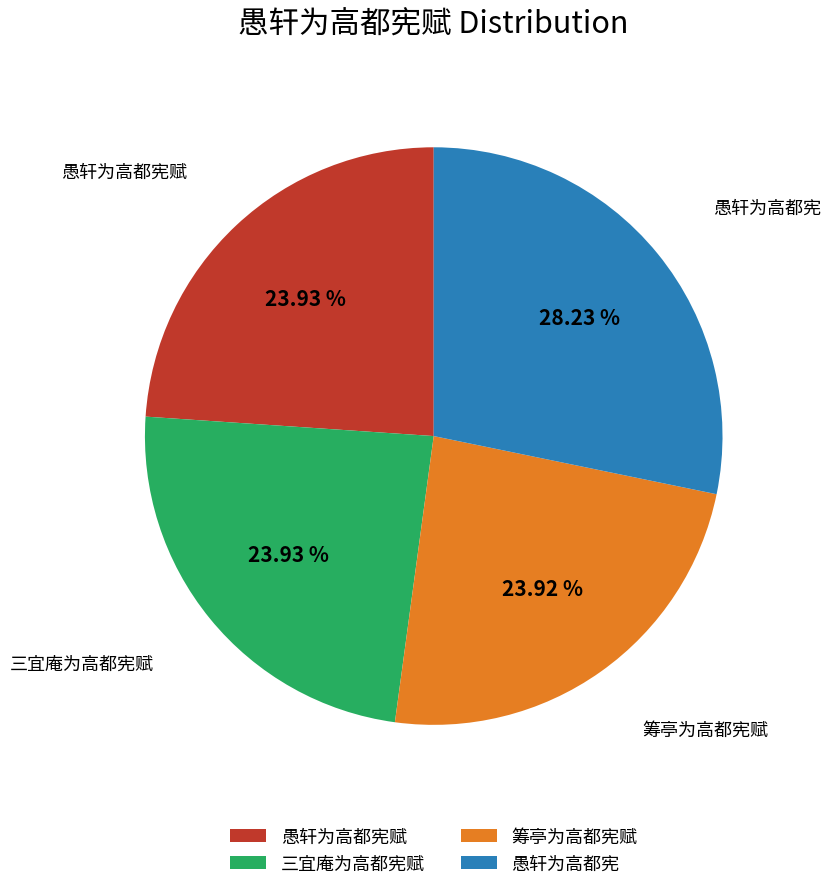

Approximately how many times larger is the value at 筹亭为高都宪赋 compared to 三宜庵为高都宪赋?

1.0